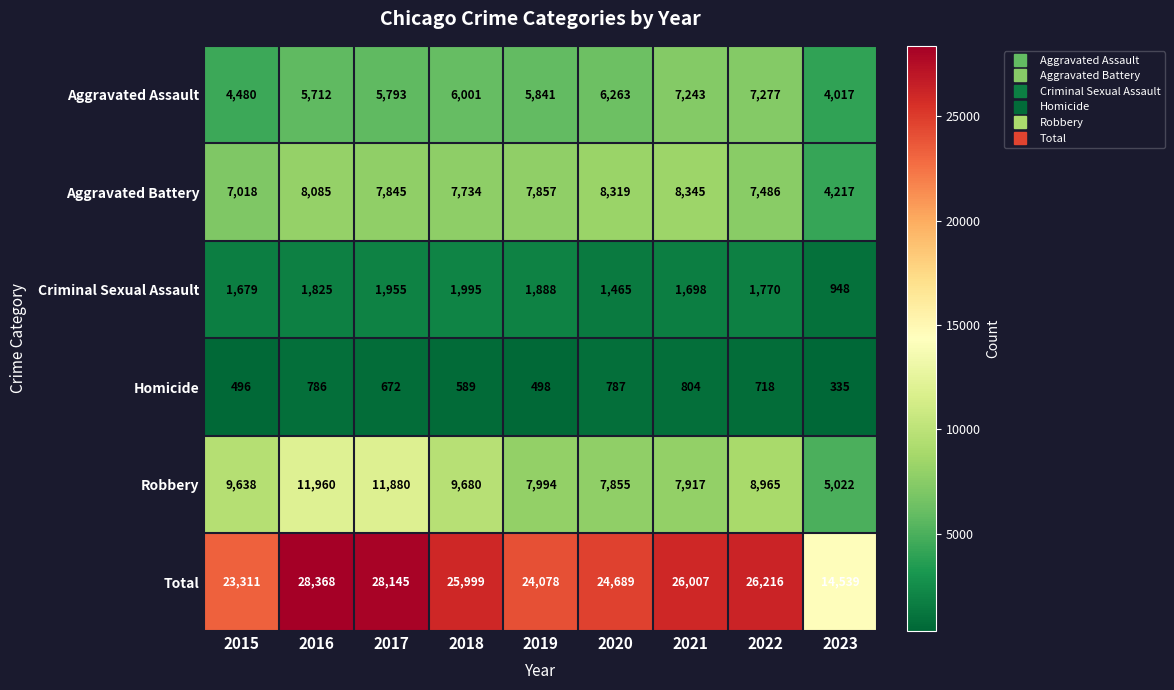

What is the maximum value shown in the chart?

28368